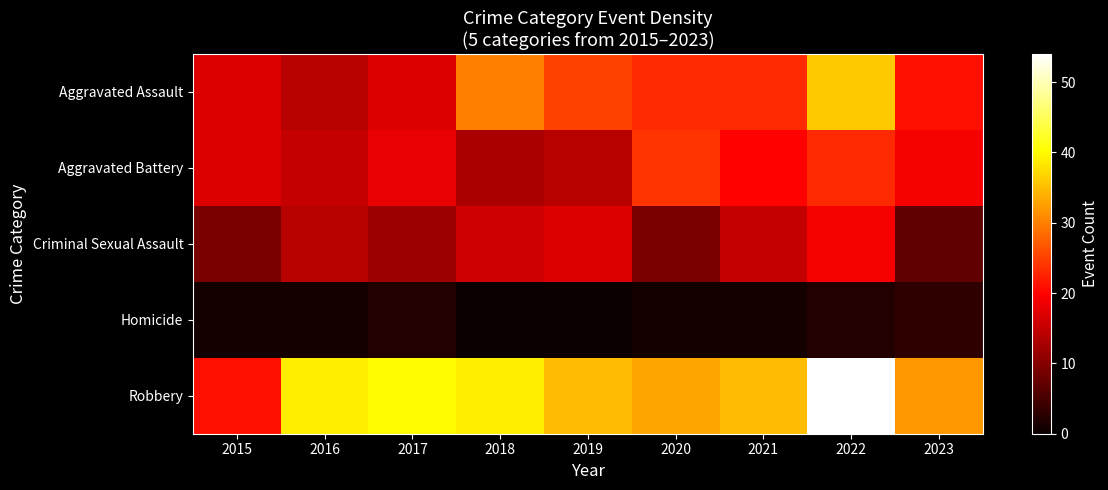

Reading left to right, list all the values displayed in this chart.

Aggravated Assault: 2015=17	2016=14	2017=17	2018=30	2019=25	2020=23	2021=23	2022=36	2023=21
Aggravated Battery: 2015=17	2016=15	2017=18	2018=13	2019=14	2020=24	2021=20	2022=23	2023=19
Criminal Sexual Assault: 2015=9	2016=14	2017=12	2018=16	2019=17	2020=9	2021=15	2022=19	2023=7
Homicide: 2015=1	2016=1	2017=2	2018=0	2019=0	2020=1	2021=1	2022=2	2023=3
Robbery: 2015=21	2016=39	2017=40	2018=39	2019=35	2020=33	2021=35	2022=54	2023=32